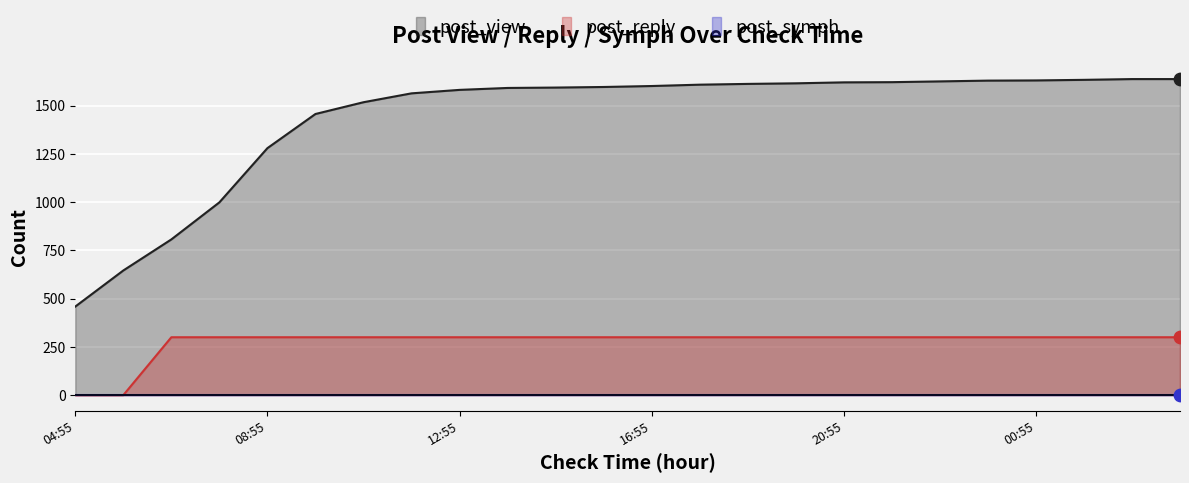

Which series contains the lowest Y value?

post_reply